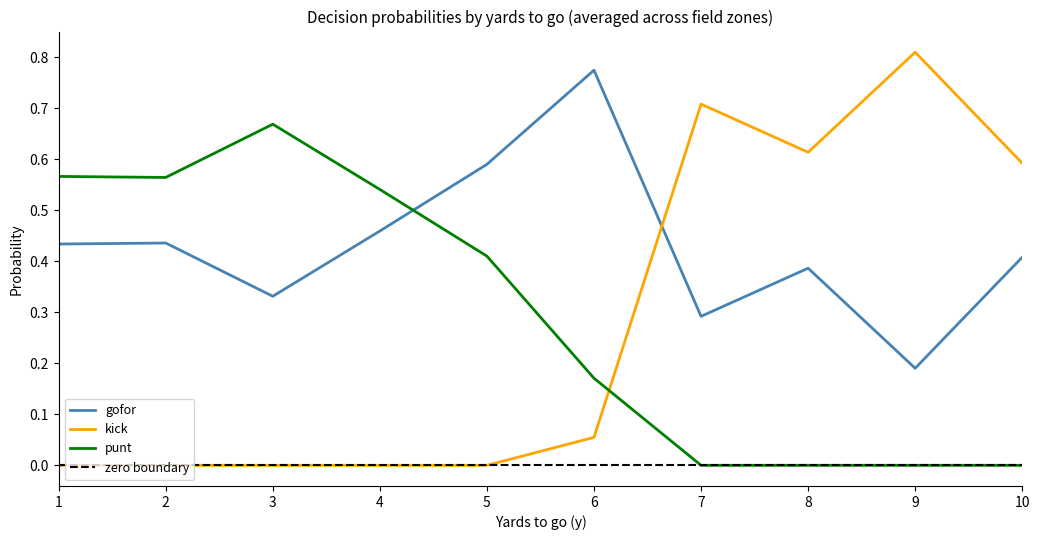

What are all the series names shown in the legend?

gofor, kick, punt